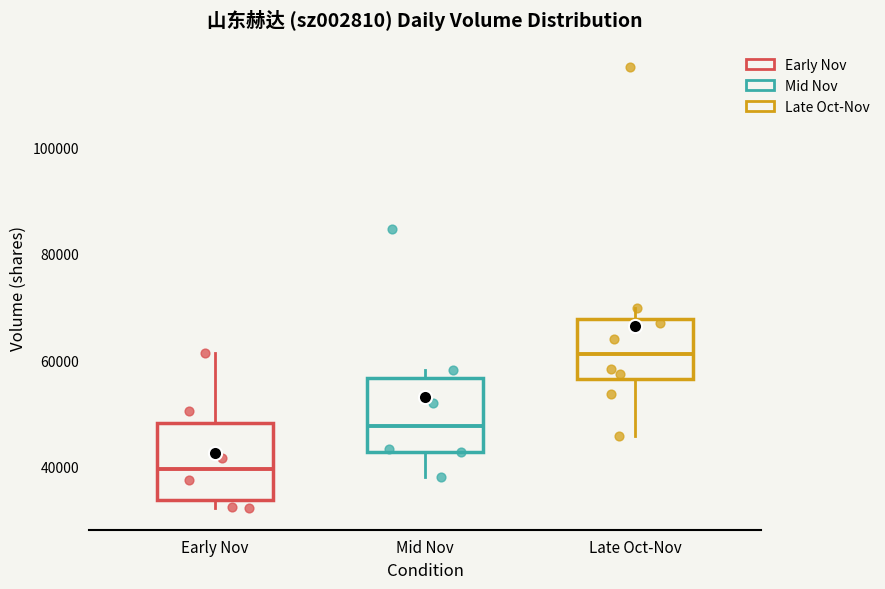

Reading left to right, read every box against the y-axis: the position of its median line, the range the box covers, and the ends of its whiskers. The values are not printed on the chart, so give them approximately, as read against the axis.

Early Nov: median 40000, box 34000 to 48000, whiskers 32000 to 62000
Mid Nov: median 48000, box 42000 to 56000, whiskers 38000 to 58000
Late Oct-Nov: median 62000, box 56000 to 68000, whiskers 46000 to 70000